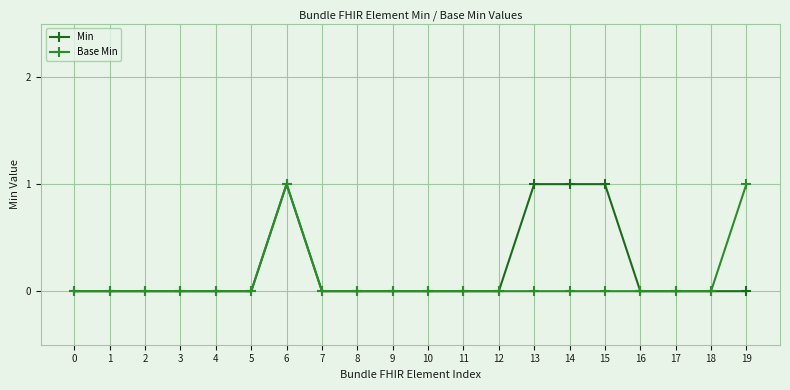

Reading right to left, list all the values displayed in this chart.

Min: 19=0	18=0	17=0	16=0	15=1	14=1	13=1	12=0	11=0	10=0	9=0	8=0	7=0	6=1	5=0	4=0	3=0	2=0	1=0	0=0
Base Min: 19=1	18=0	17=0	16=0	15=0	14=0	13=0	12=0	11=0	10=0	9=0	8=0	7=0	6=1	5=0	4=0	3=0	2=0	1=0	0=0